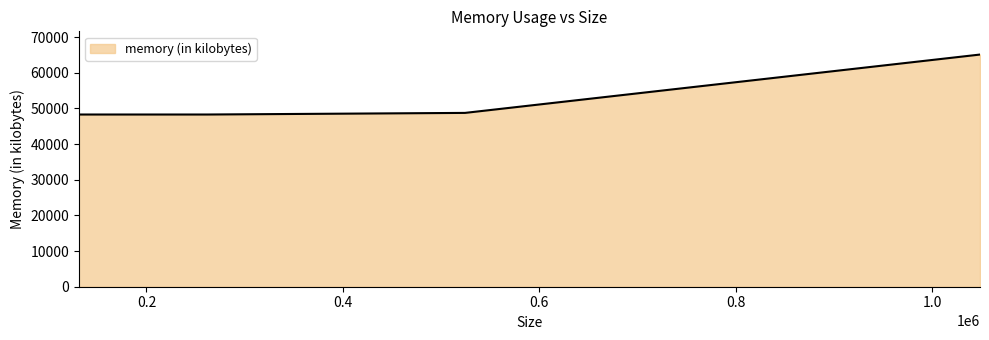

True or false: there are more than 2 points higher than both neighbors.

False